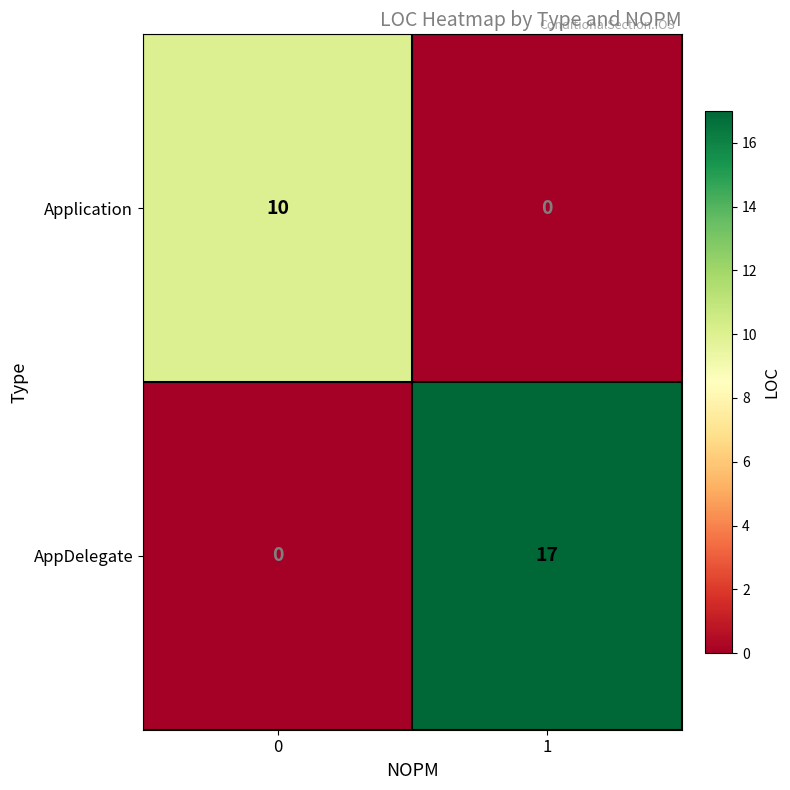

Reading left to right, list all the values displayed in this chart.

Application: 0=10	1=0
AppDelegate: 0=0	1=17